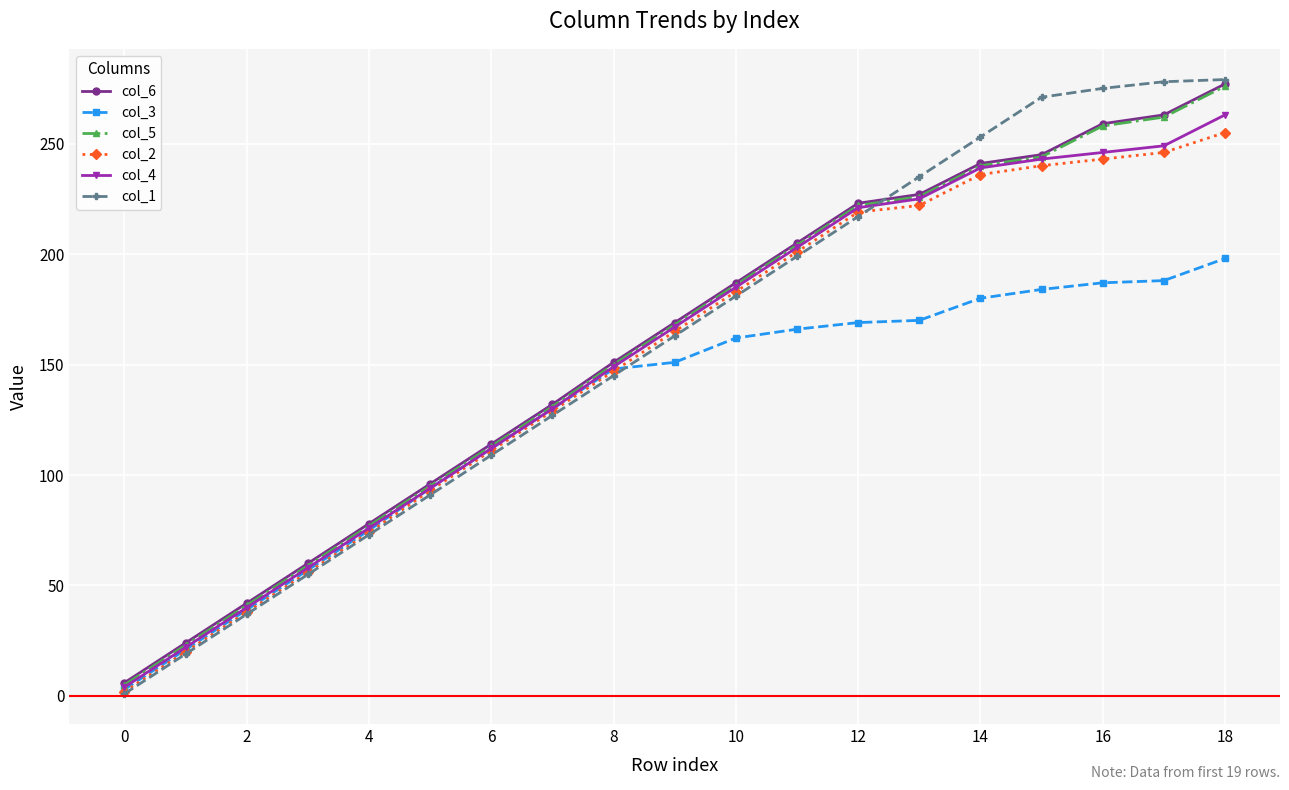

What is the sum of all col_1 values?

3008